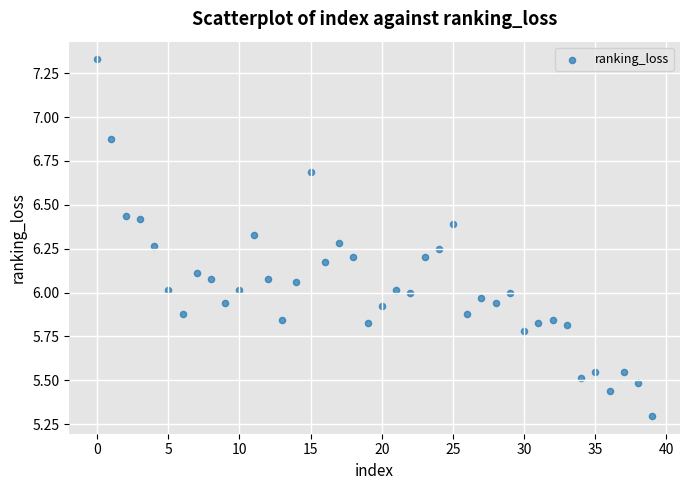

What is the range of Y values (max minus min)?

2.0